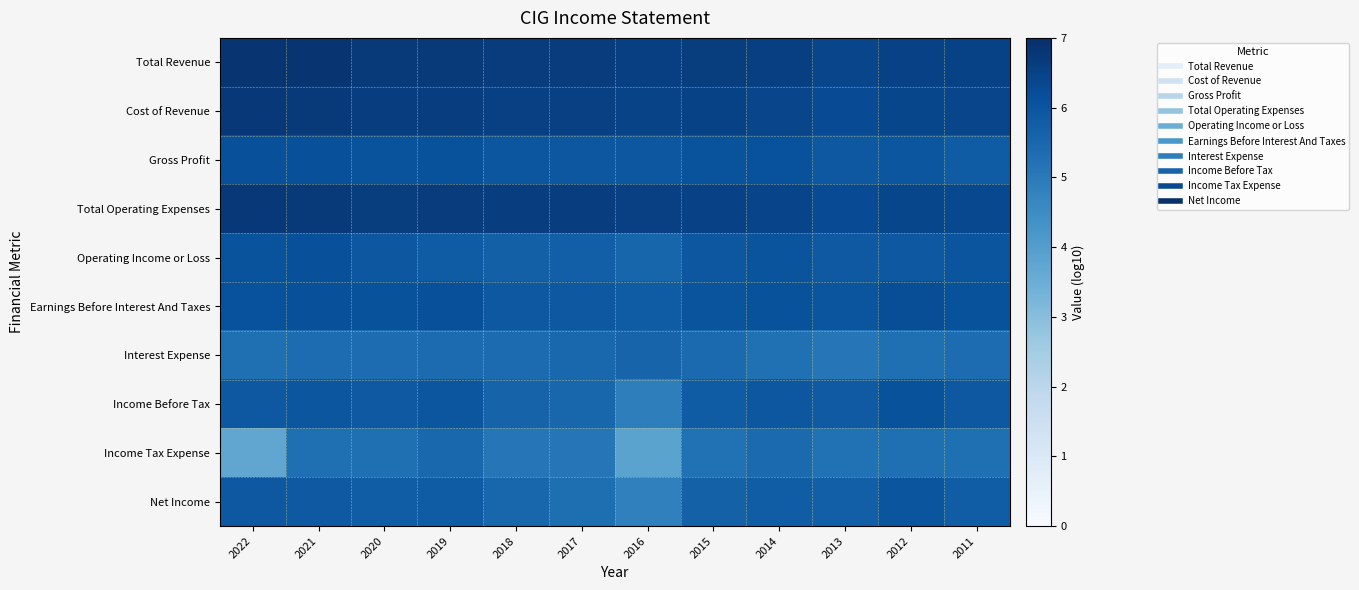

At which category is the sum across all series the highest?

2021